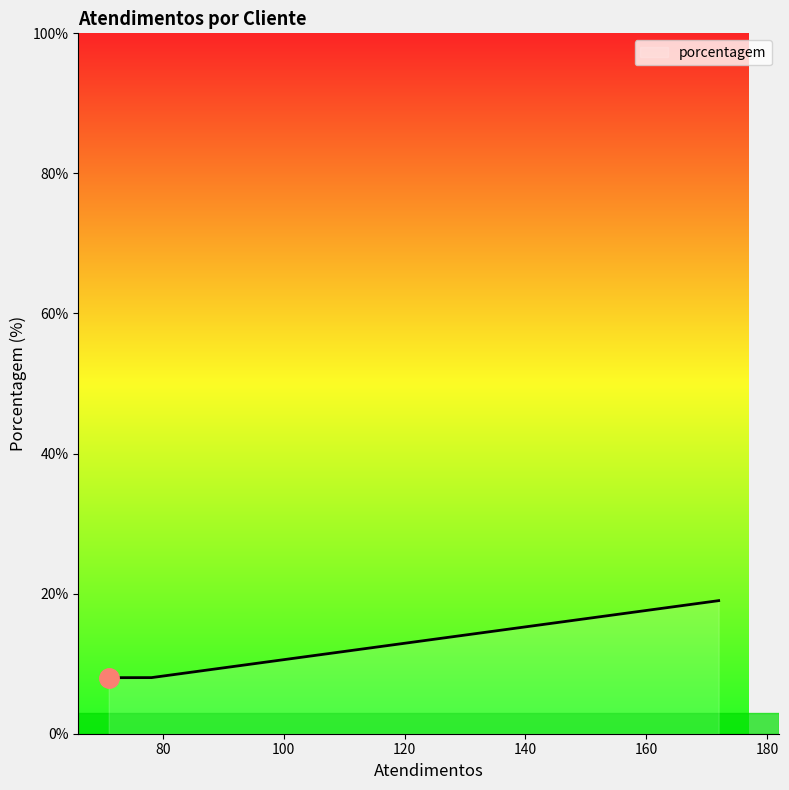

What is the difference between the maximum and minimum values?

11.0